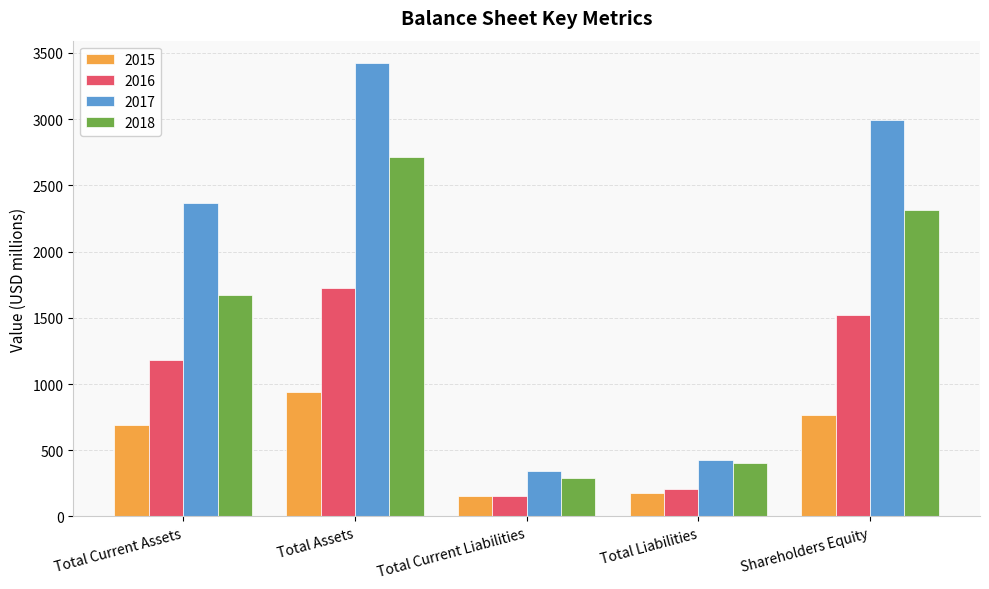

Reading left to right, transcribe all the data shown in this chart.

2015: Total Current Assets=693	Total Assets=939	Total Current Liabilities=156	Total Liabilities=175	Shareholders Equity=764
2016: Total Current Assets=1180	Total Assets=1723	Total Current Liabilities=157	Total Liabilities=204	Shareholders Equity=1519
2017: Total Current Assets=2367	Total Assets=3422	Total Current Liabilities=346	Total Liabilities=429	Shareholders Equity=2992
2018: Total Current Assets=1676	Total Assets=2714	Total Current Liabilities=293	Total Liabilities=403	Shareholders Equity=2311